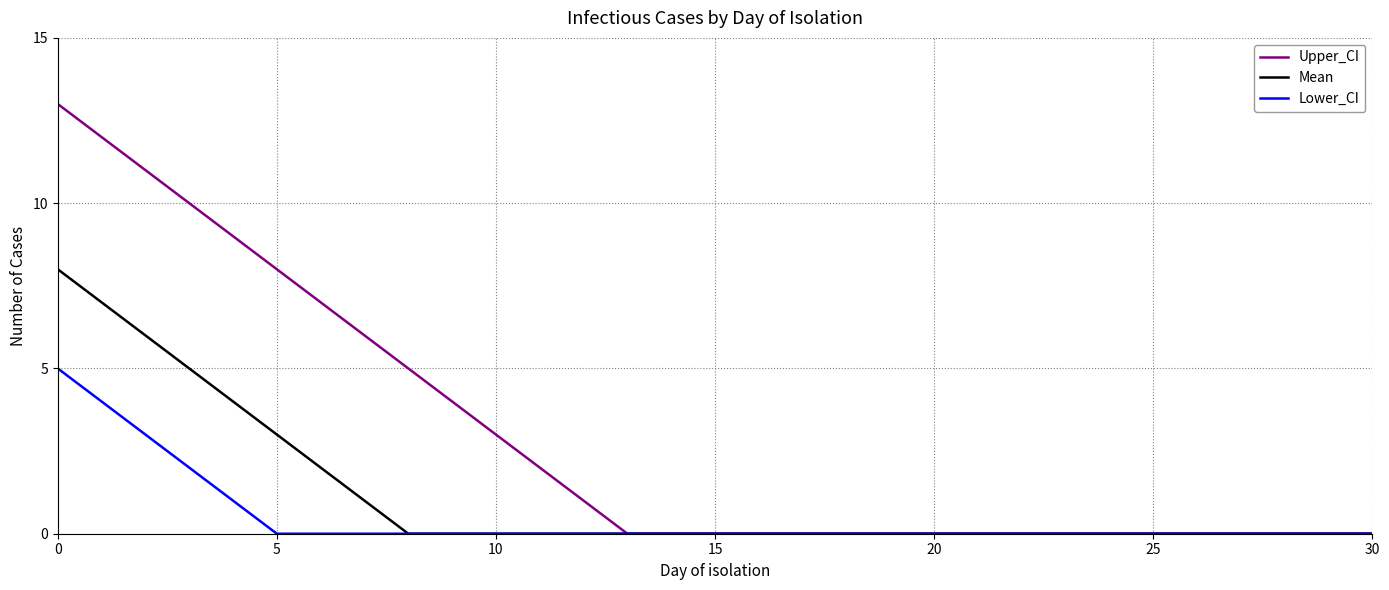

Which series has the largest total across all categories?

Upper_CI